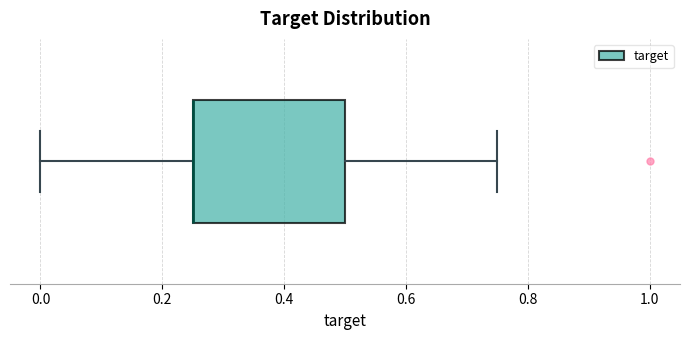

Where is the left edge of the box on the x-axis? The values are not printed on the chart, so give them approximately, as read against the axis.

0.26